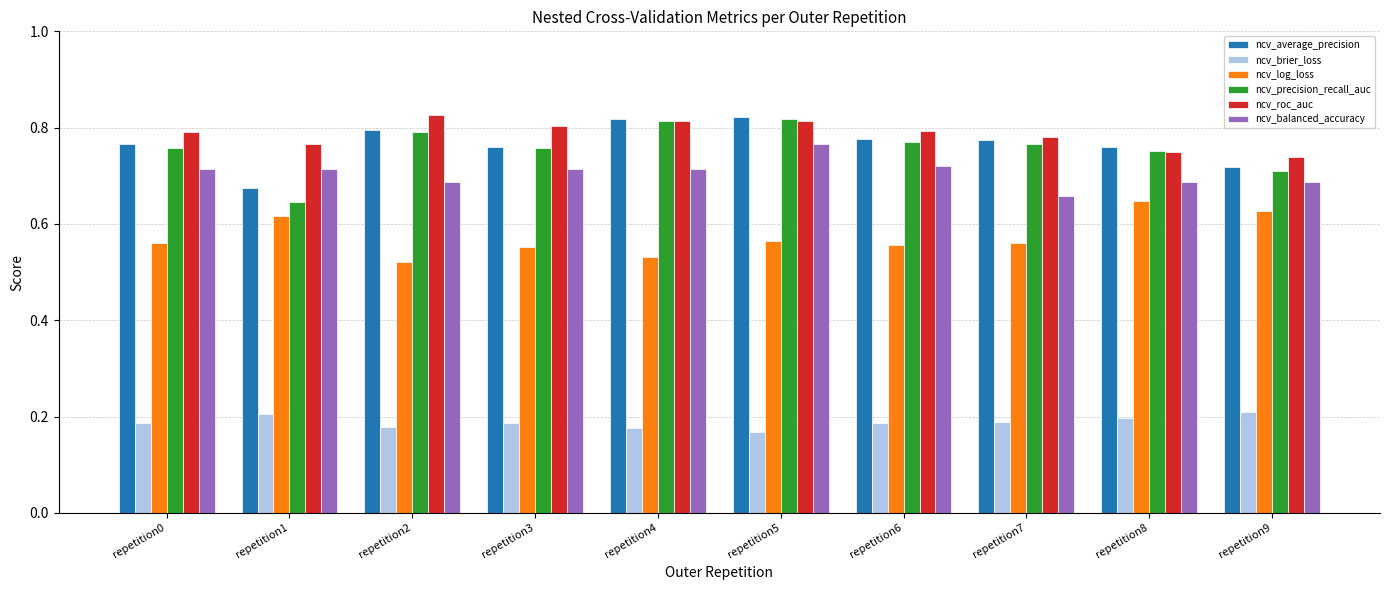

Count the ncv_balanced_accuracy values in the range 0 to 1.

10